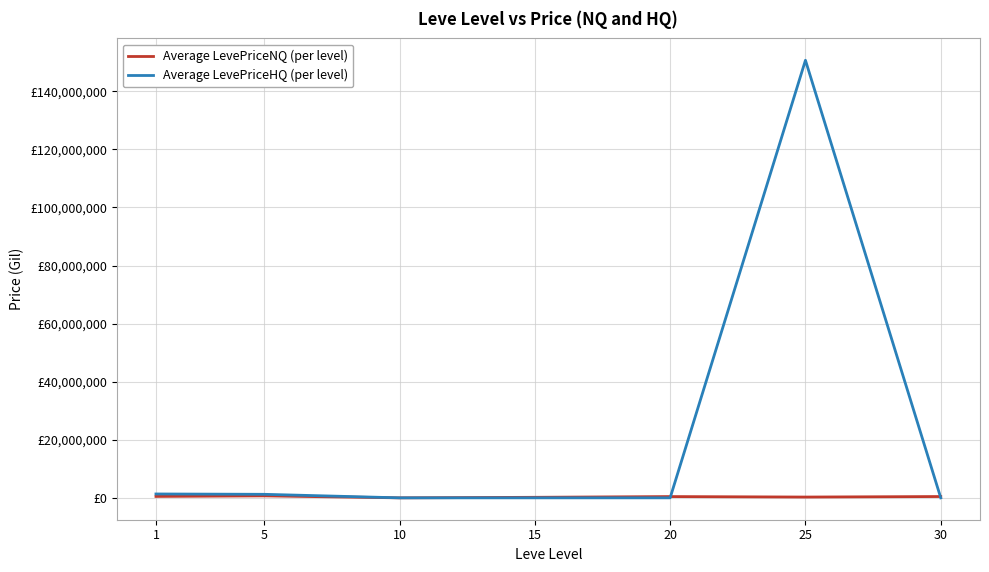

What is the difference between the maximum and second lowest values in the Average LevePriceNQ (per level) series?

494998.2